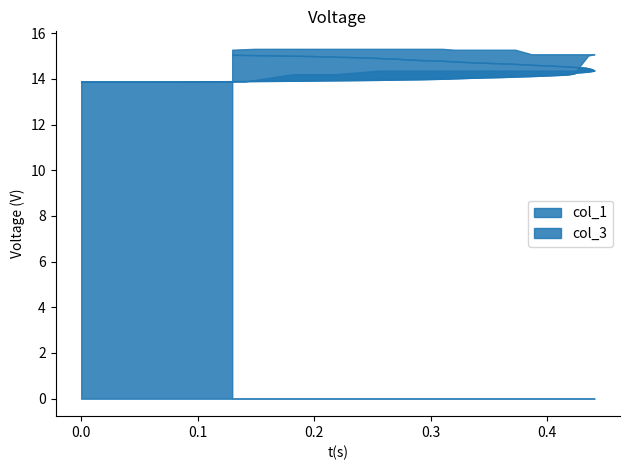

True or false: x has a value of 0.6 at 19.

False